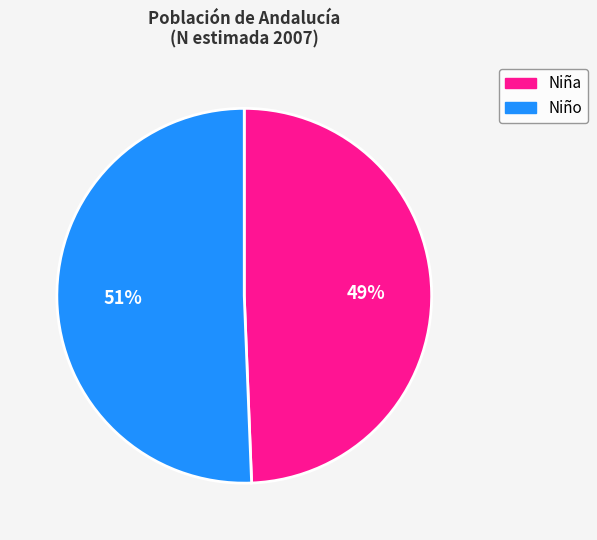

To the nearest percent, what percentage of the pie is Niño?

51%